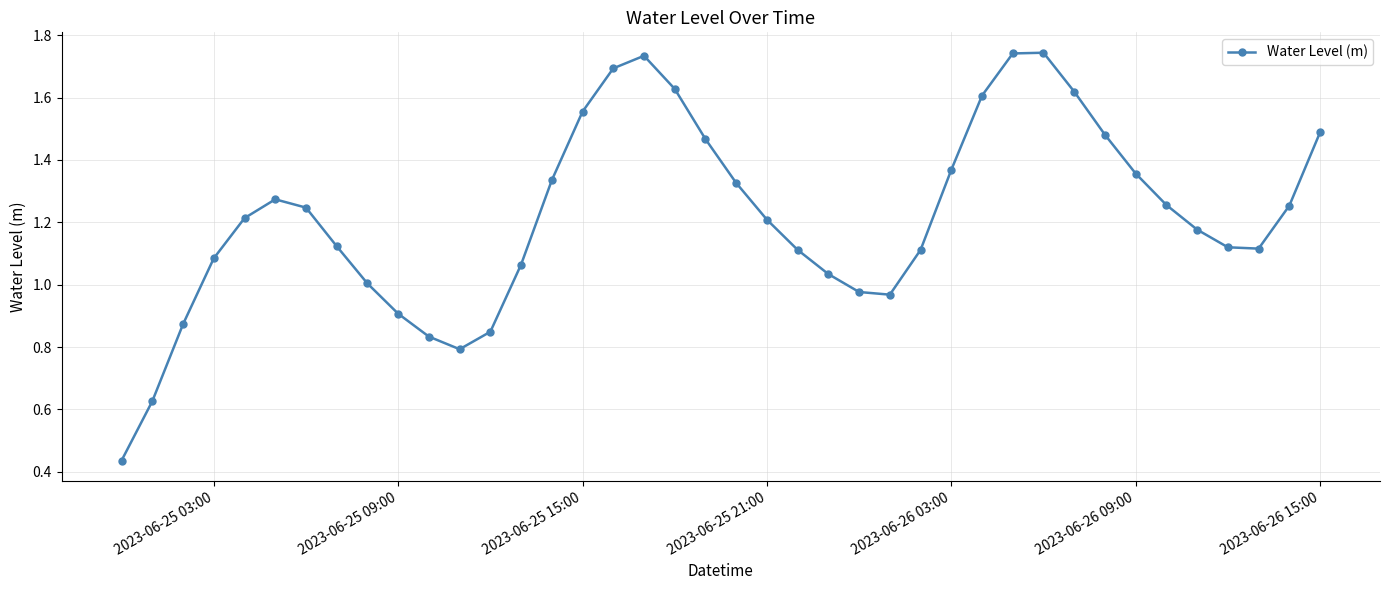

True or false: there are more than 0 points higher than both neighbors.

True